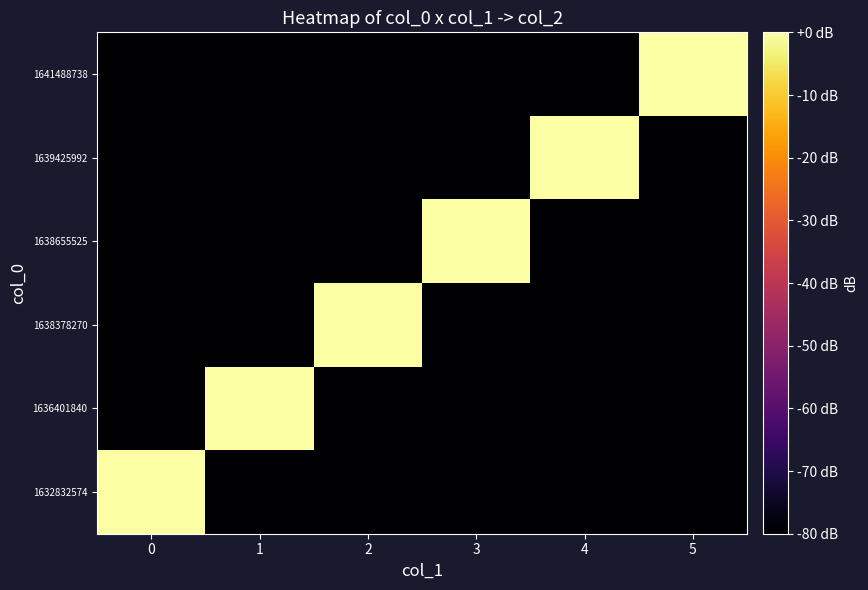

Which series has the largest total across all categories?

1632832574